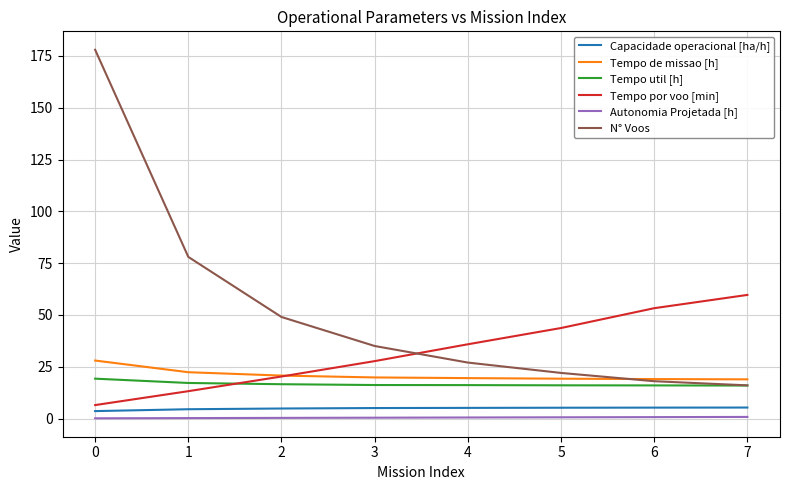

The N° Voos series shows 11.4 at 2. True or false?

False